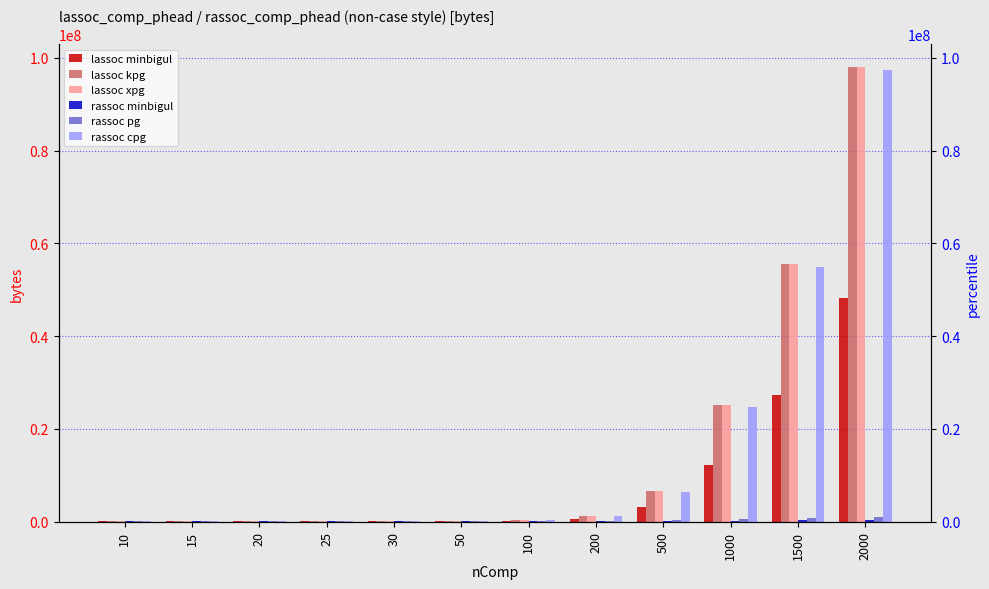

What is the difference between the rassoc minbigul values at 50 and 25?

3000